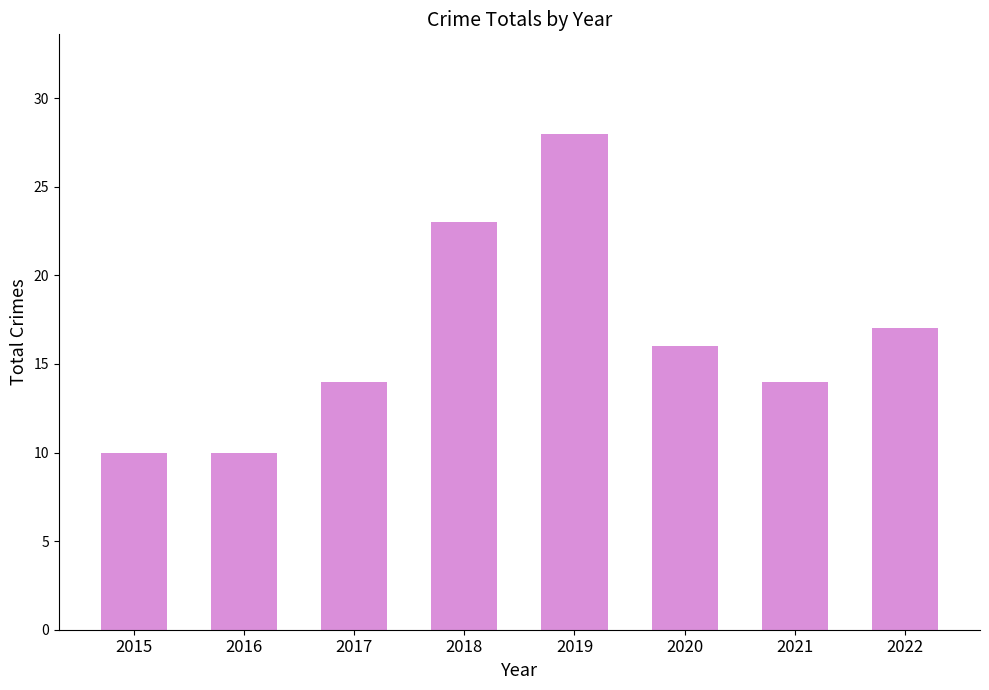

What is the change in value from 2018 to 2022?

-6